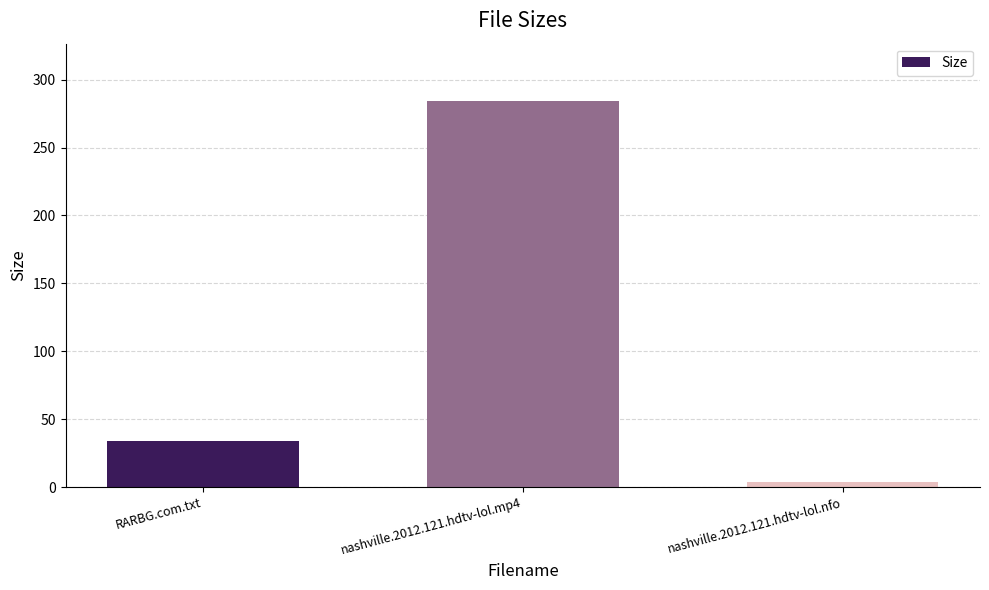

The chart shows a value of 15.3 at RARBG.com.txt. True or false?

False